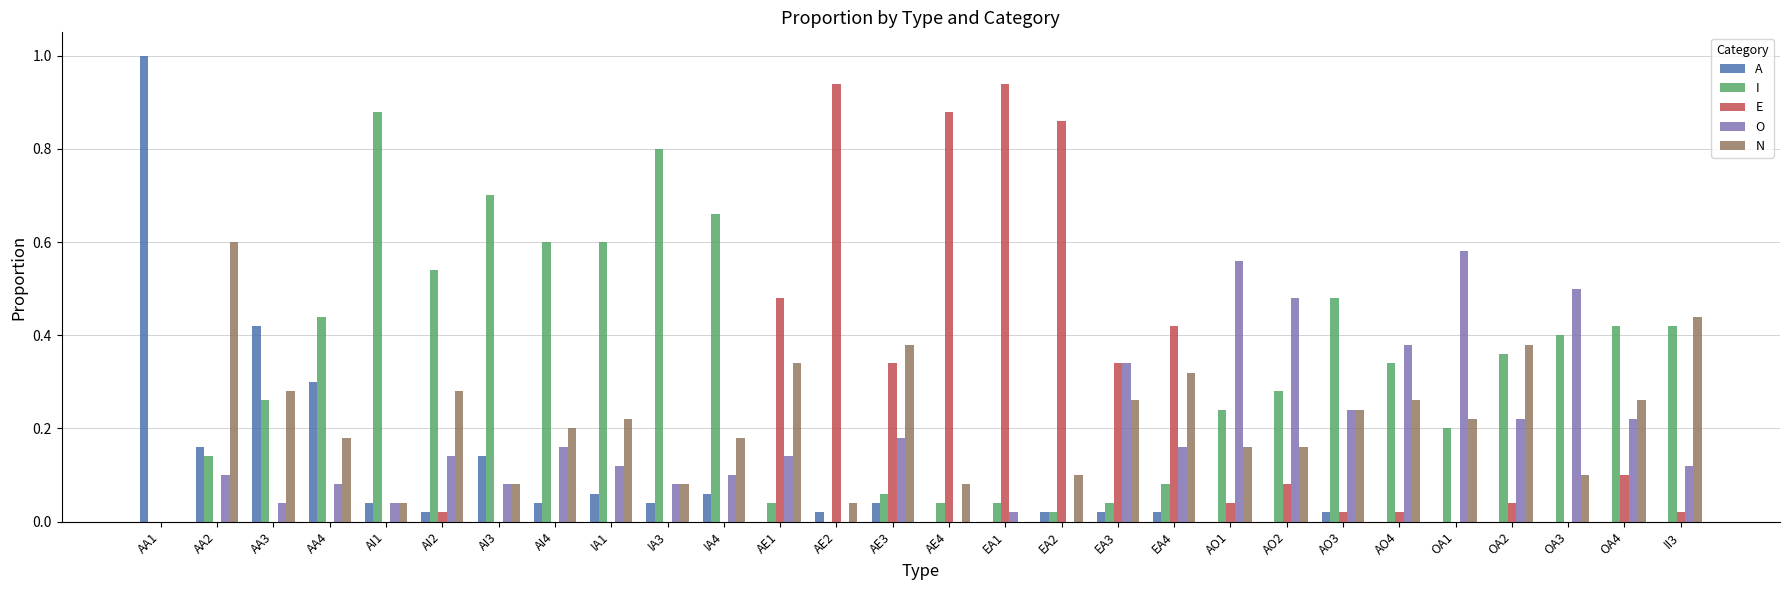

Which category has the highest value in the A series?

AA1